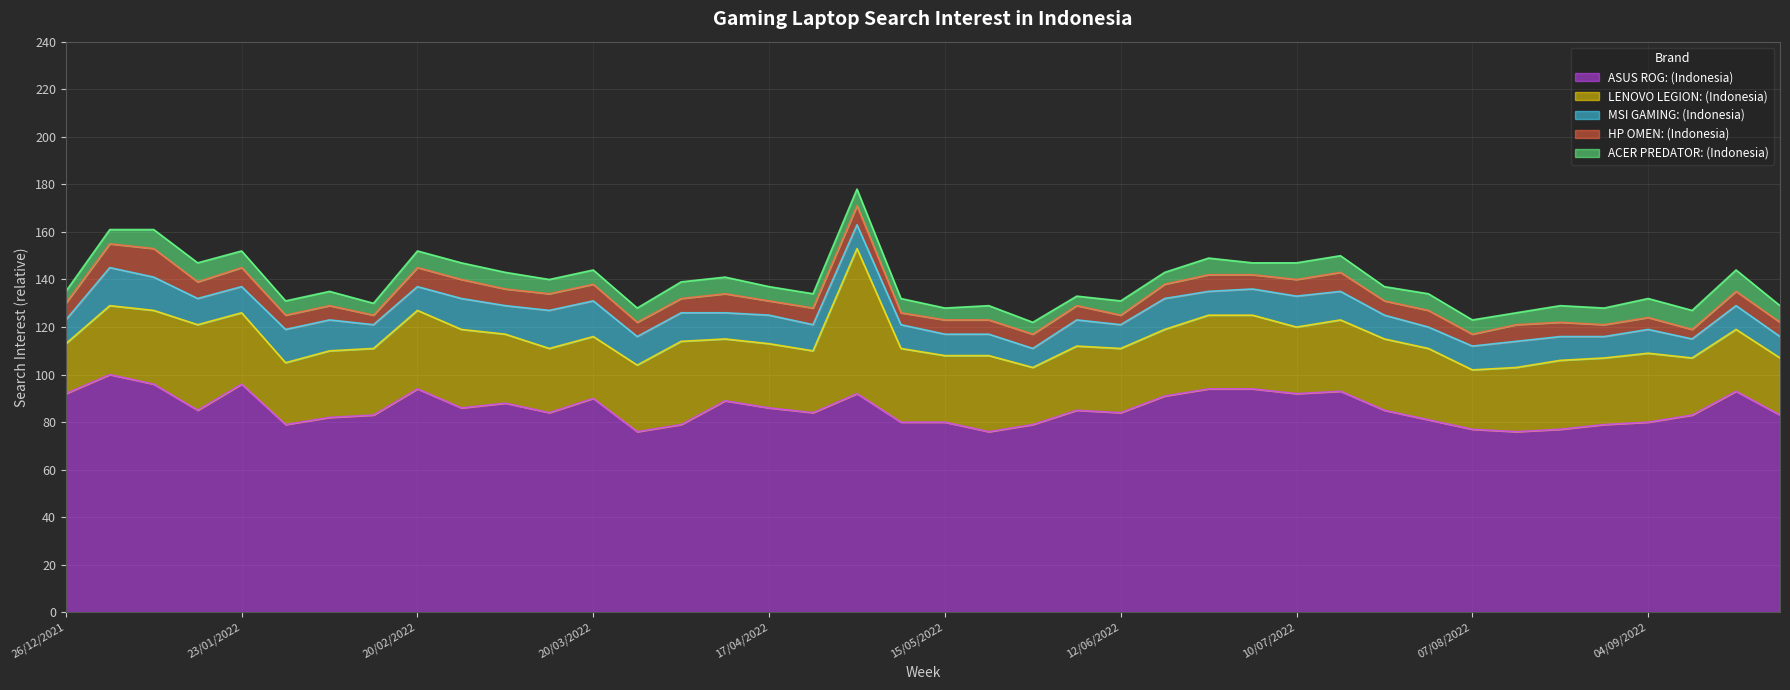

How many data points in HP OMEN: (Indonesia) are above 6?

18